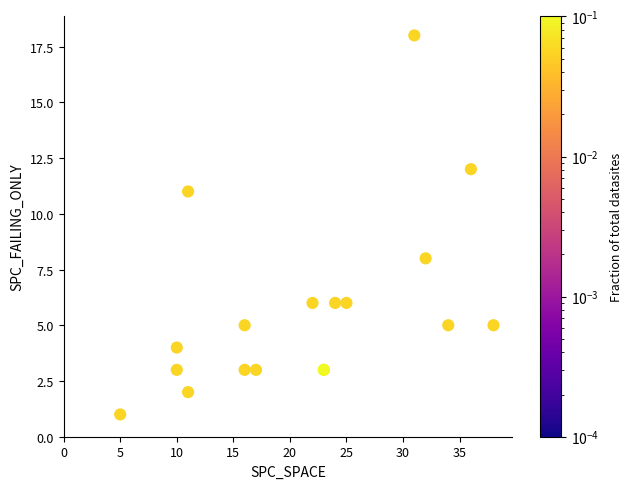

What Y value in the scatter plot is closest to 9?

8